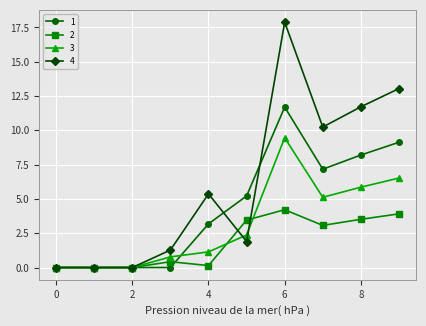

Does the chart display data point markers on the line(s)?

Yes